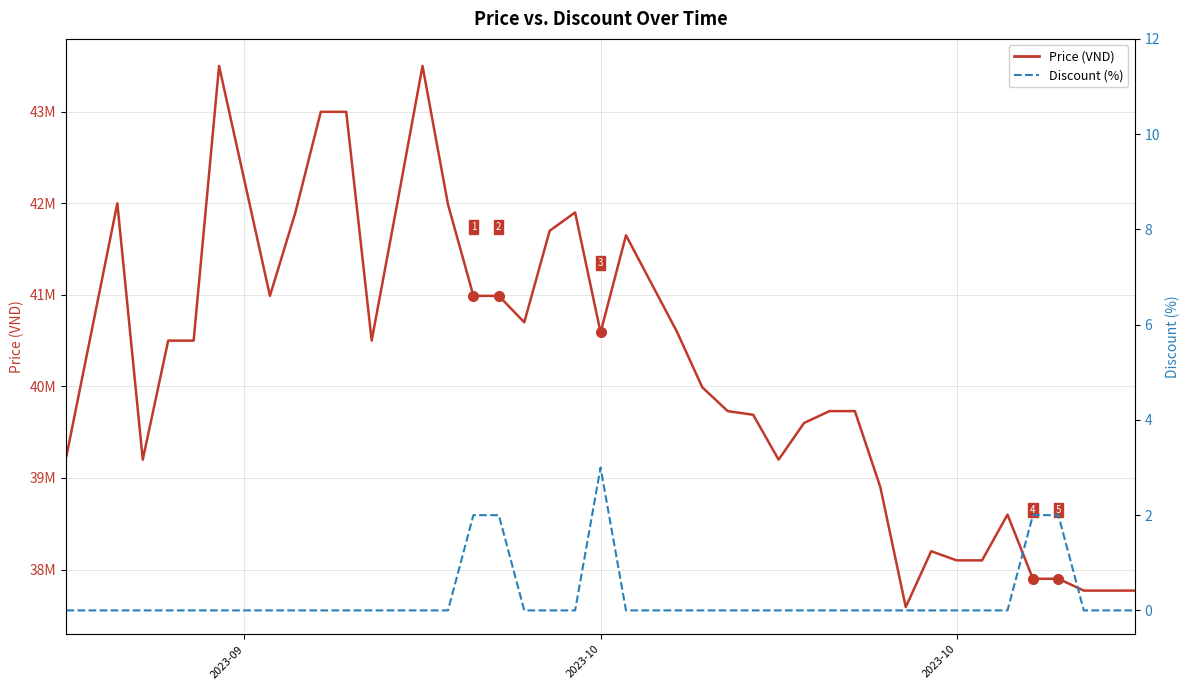

What is the value of the Price point at the 1st from the left?

39240000